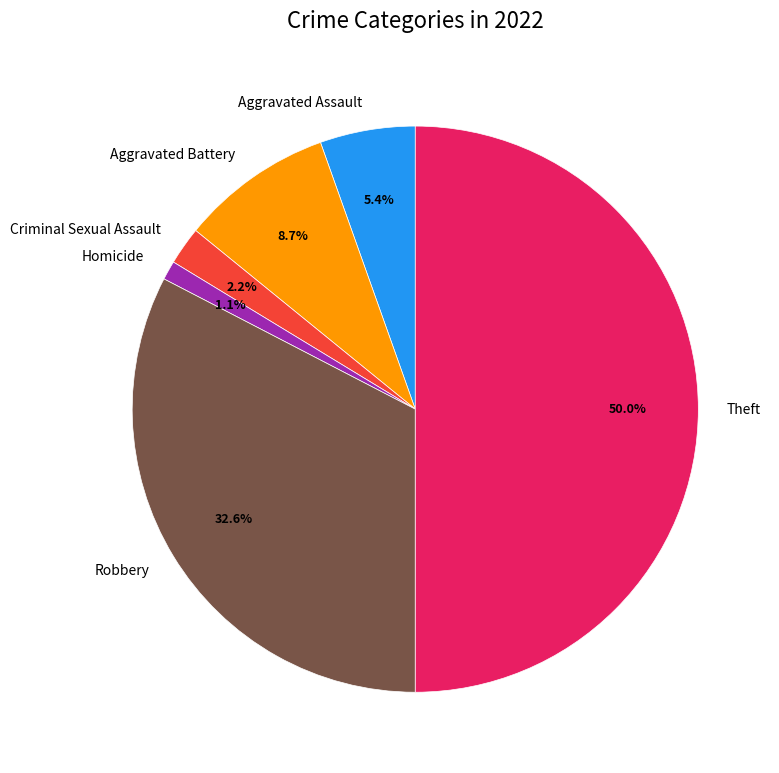

Does Aggravated Assault account for over 50% of the chart?

No